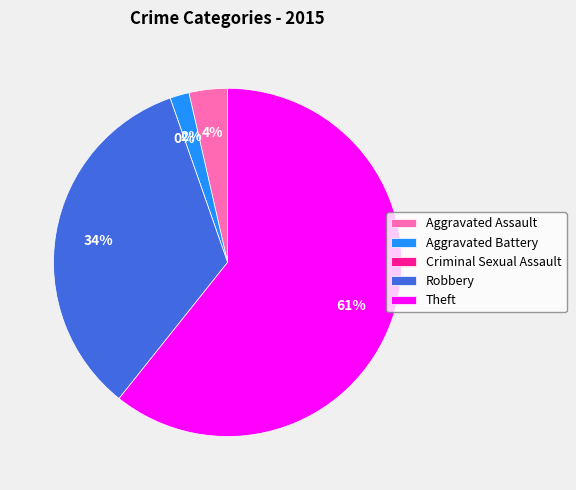

What is the ratio of the value at Aggravated Assault to the value at Aggravated Battery?

2.0